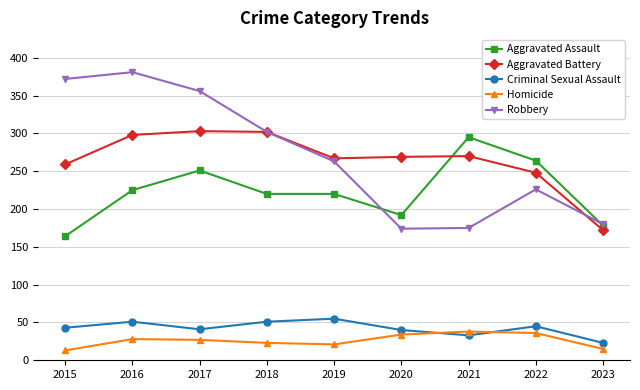

Is it true that Robbery equals 98 at 2017?

False